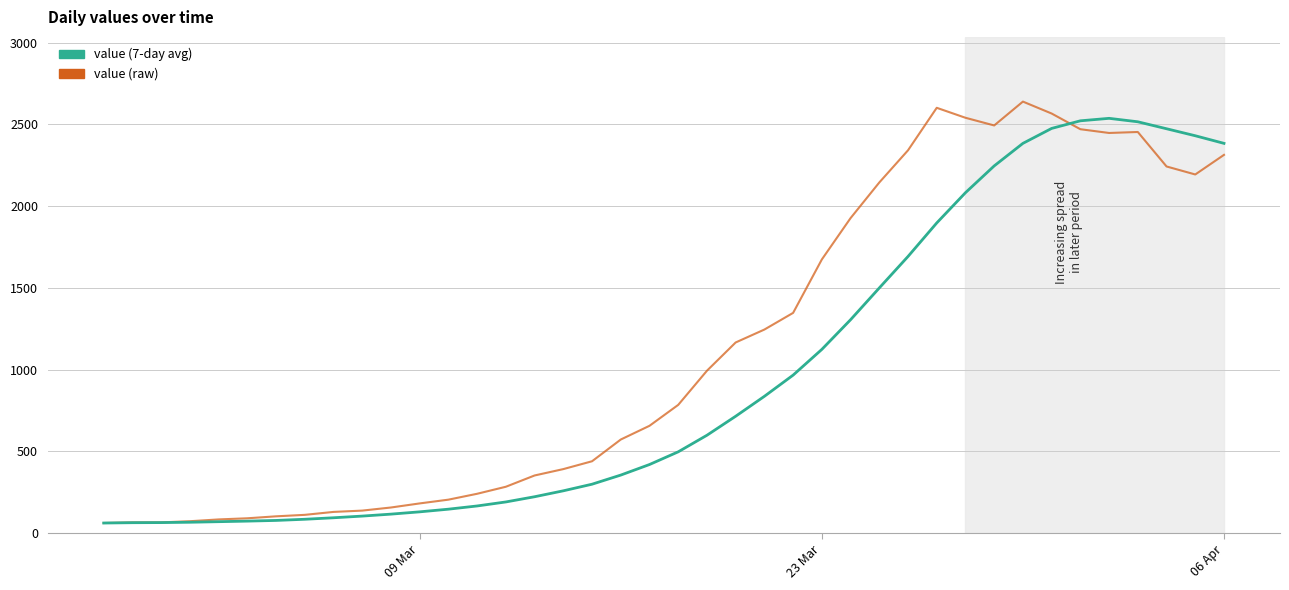

Is this an area chart (filled region under the line)?

No